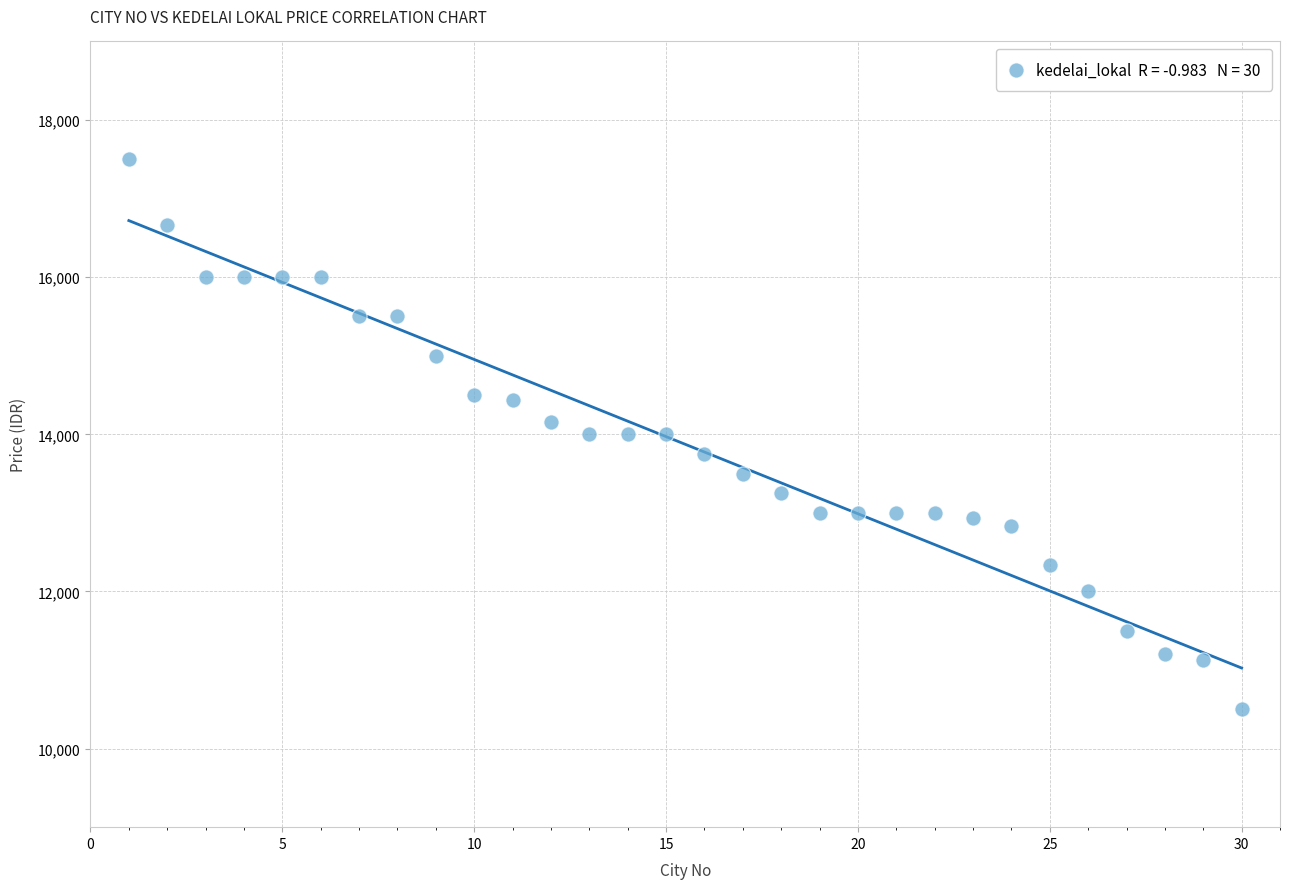

What is the range of Y values (max minus min)?

7000